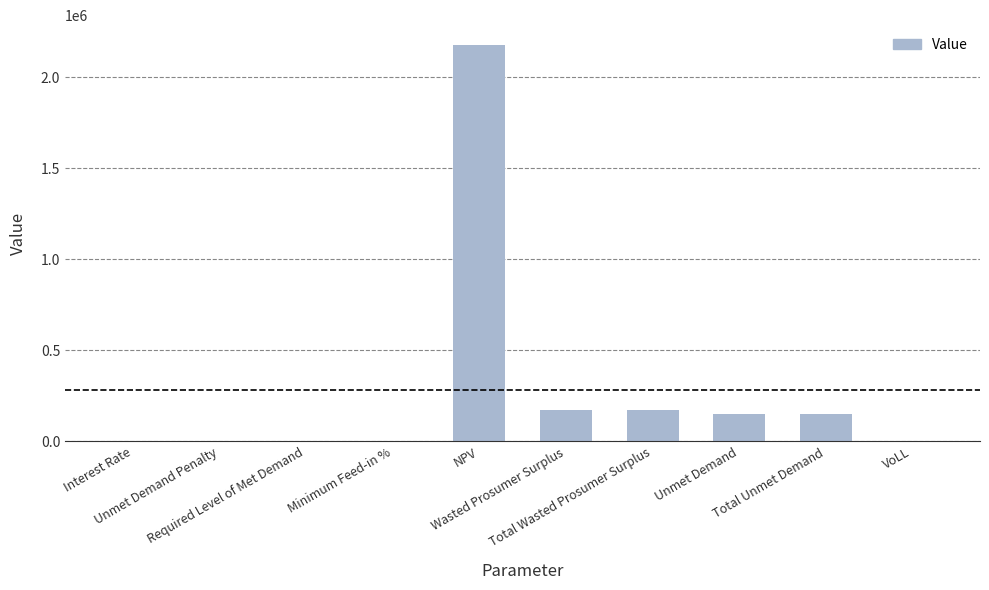

Count the number of values greater than 148585.

5